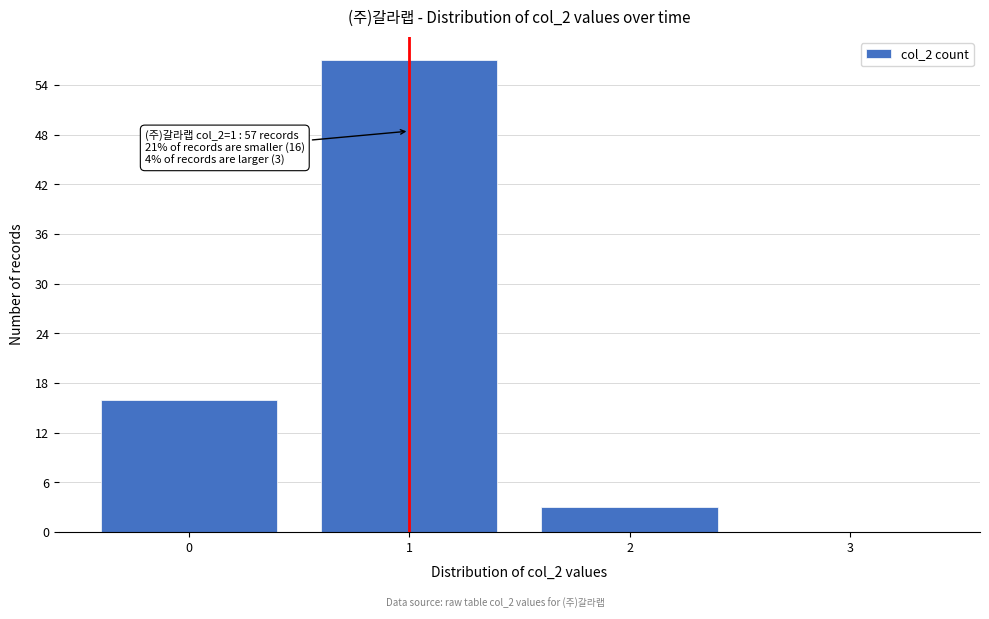

Over which range of the x-axis is the bar tallest?

0.5 to 1.5